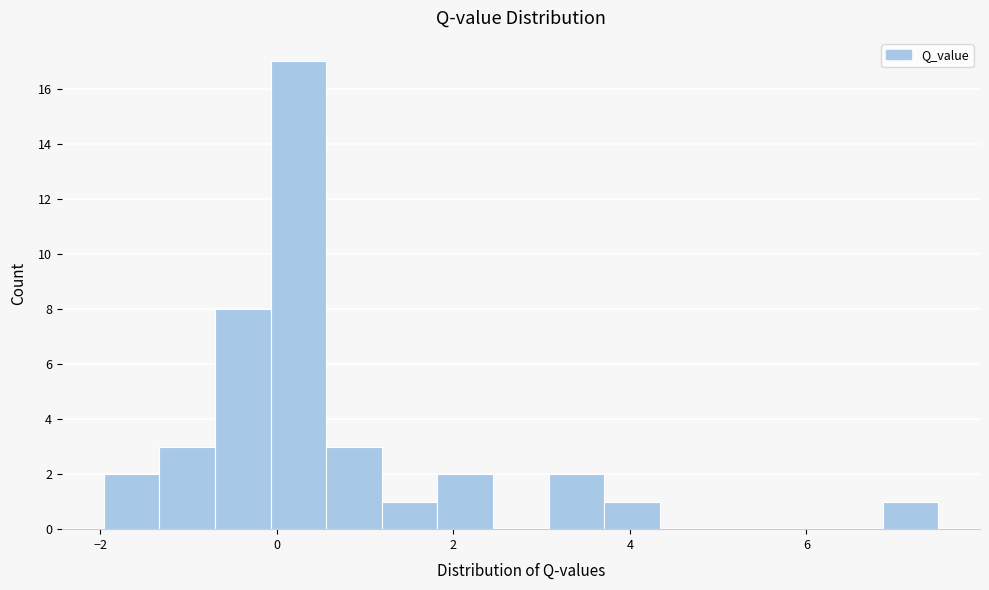

Around what value on the x-axis is the tallest bar? Give the approximate position of its centre, as read against the axis.

0.2